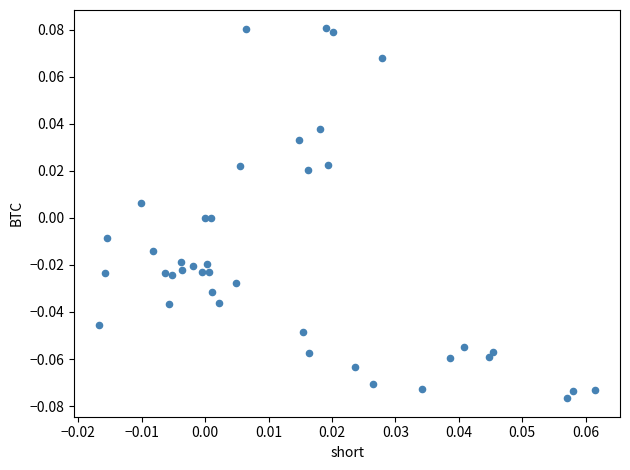

How many points are shown in the scatter plot?

40